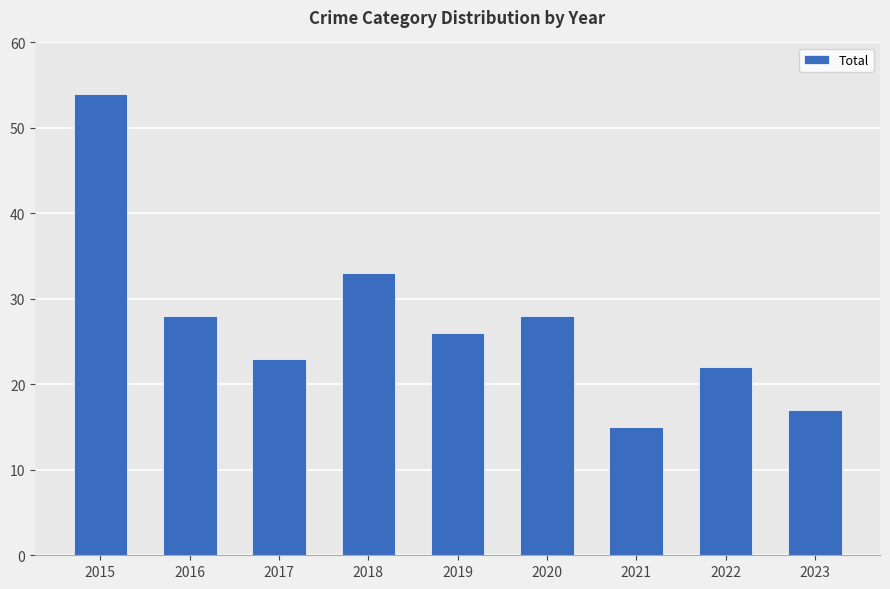

Reading left to right, extract all data points from this chart.

54	28	23	33	26	28	15	22	17